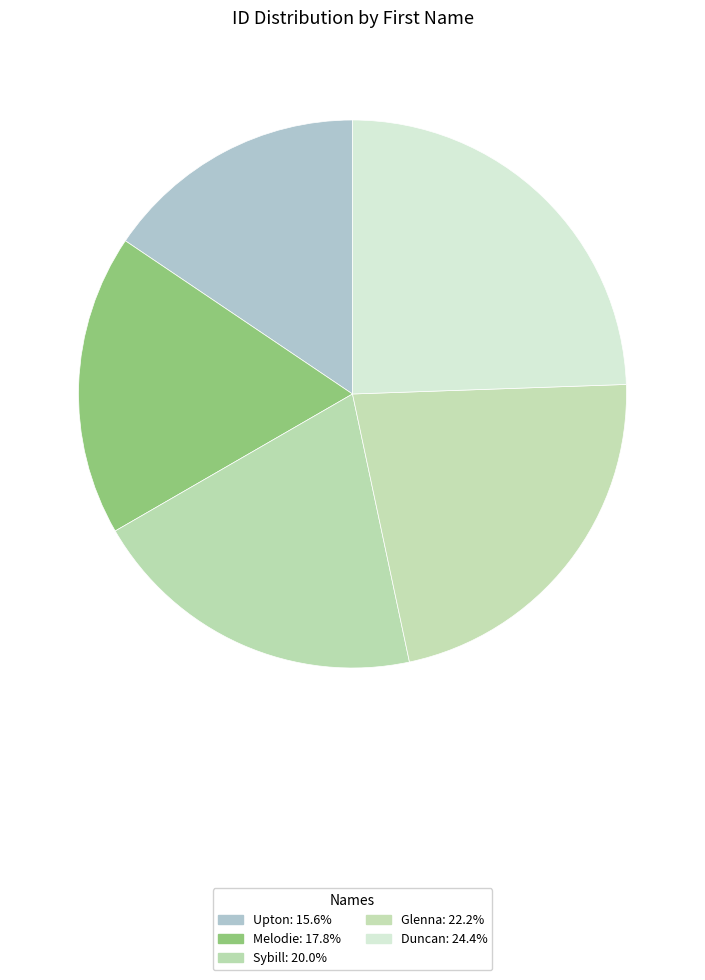

Is there any slice that represents more than half of the pie?

No